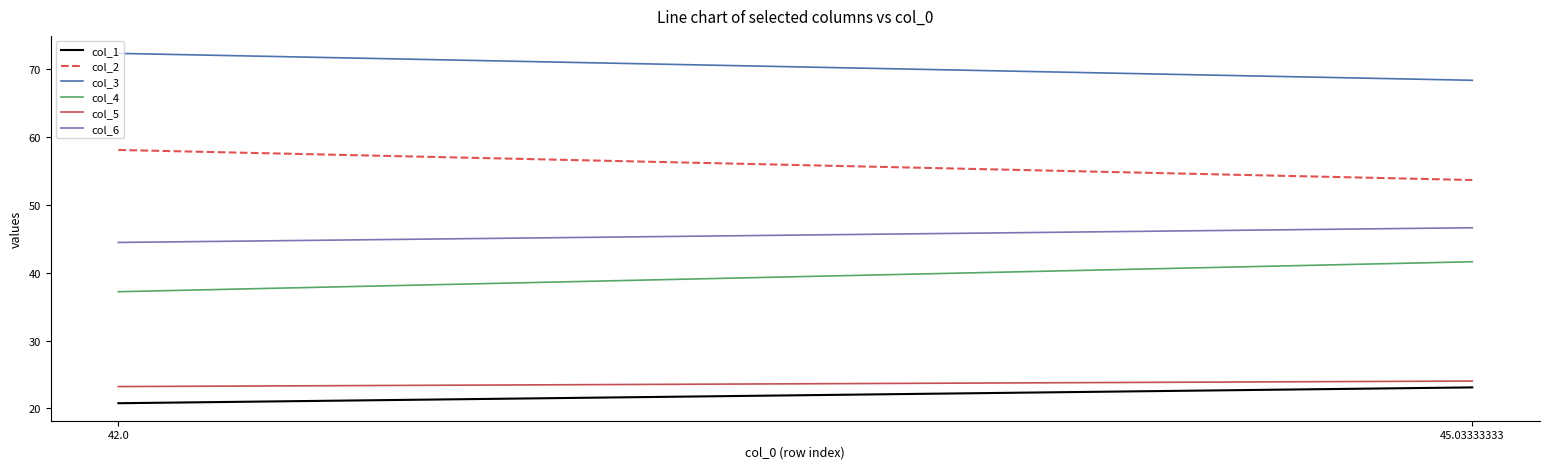

Where does the col_4 series first go above 41?

45.03333333